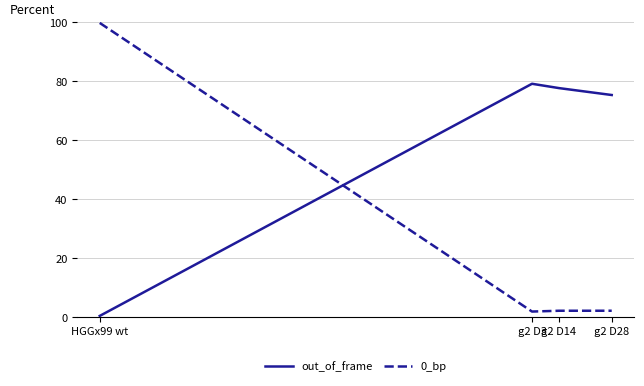

Does the chart have visible grid lines?

Yes